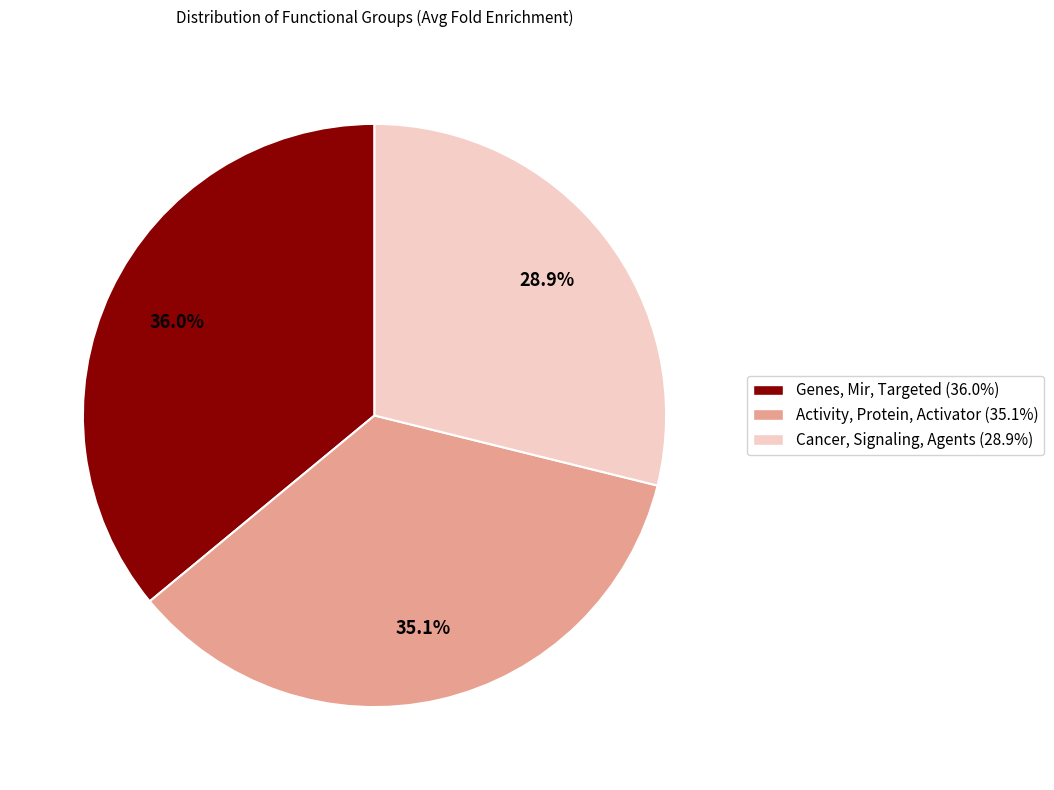

Combined, what portion of the pie is Genes, Mir, Targeted and Activity, Protein, Activator?

71.1%